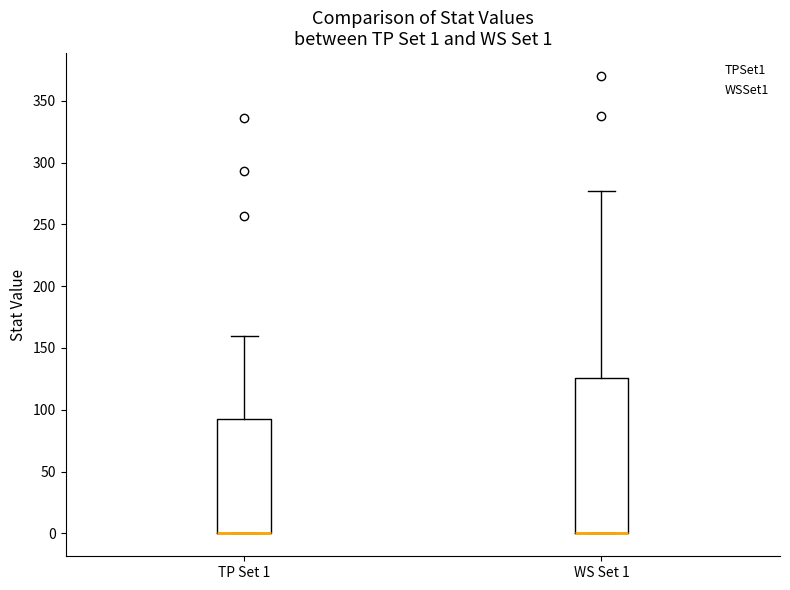

Comparing the boxes themselves (not the whiskers), which one is the tallest?

WS Set 1